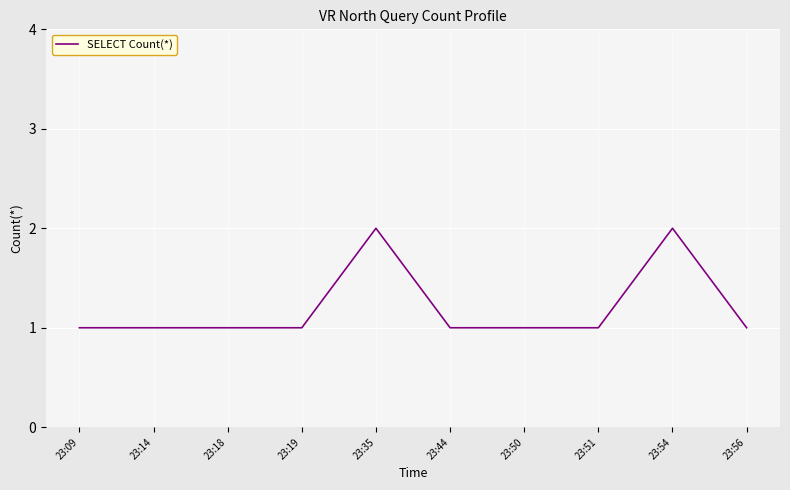

What is the sum of all values?

12